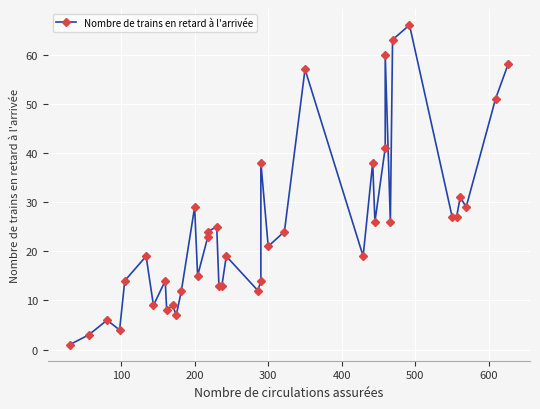

True or false: the data has more than 1 interior local peaks.

True